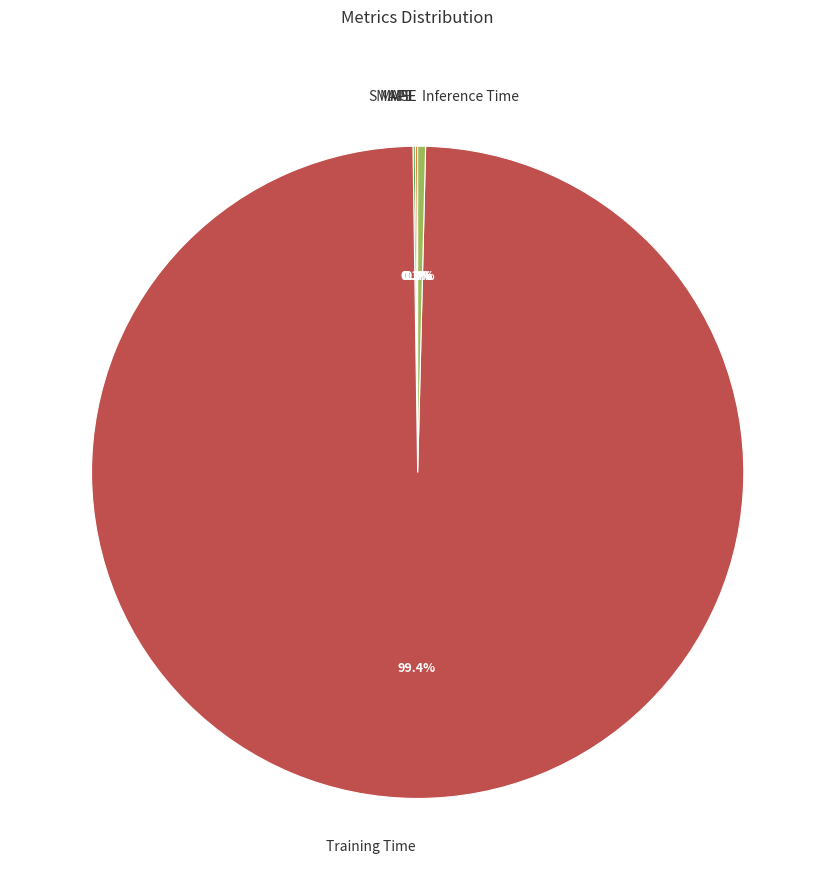

How much of the chart is everything except Training Time?

0.6%